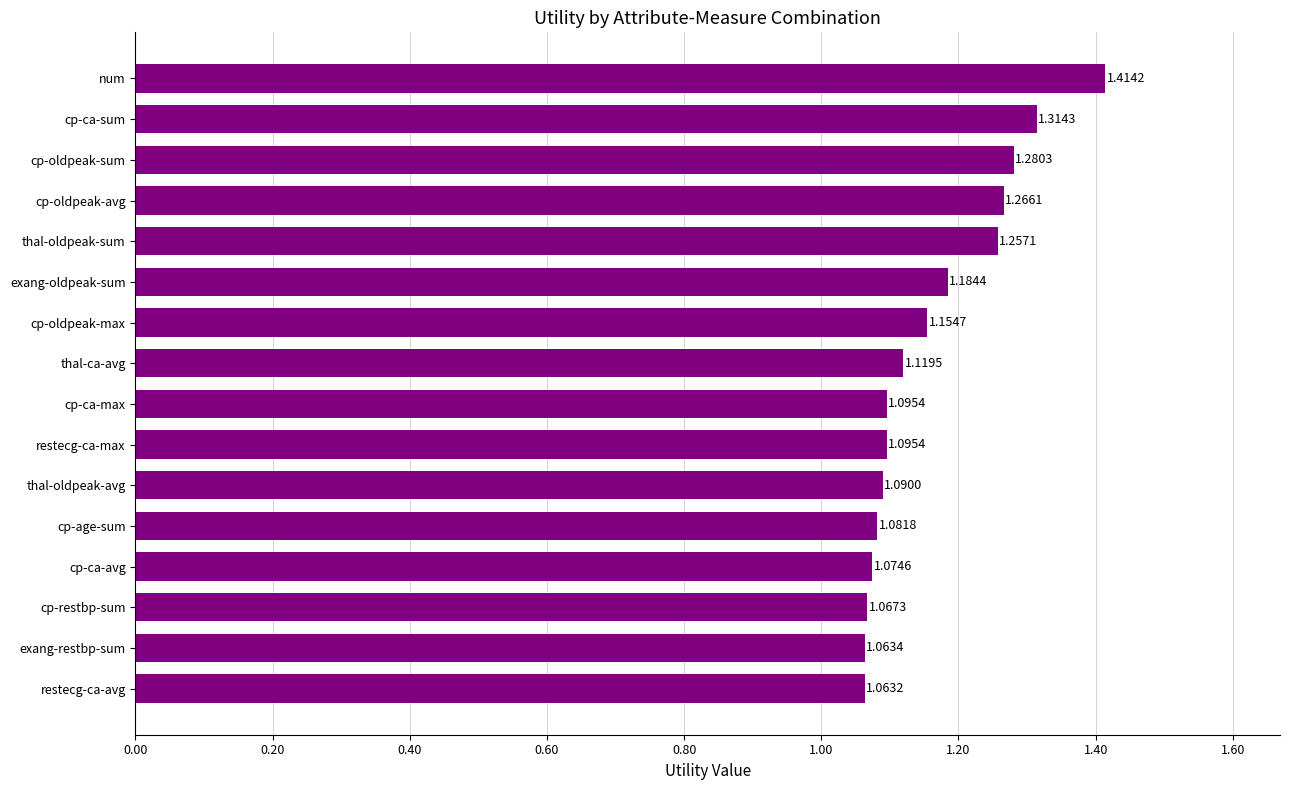

How many bars are there in total?

16